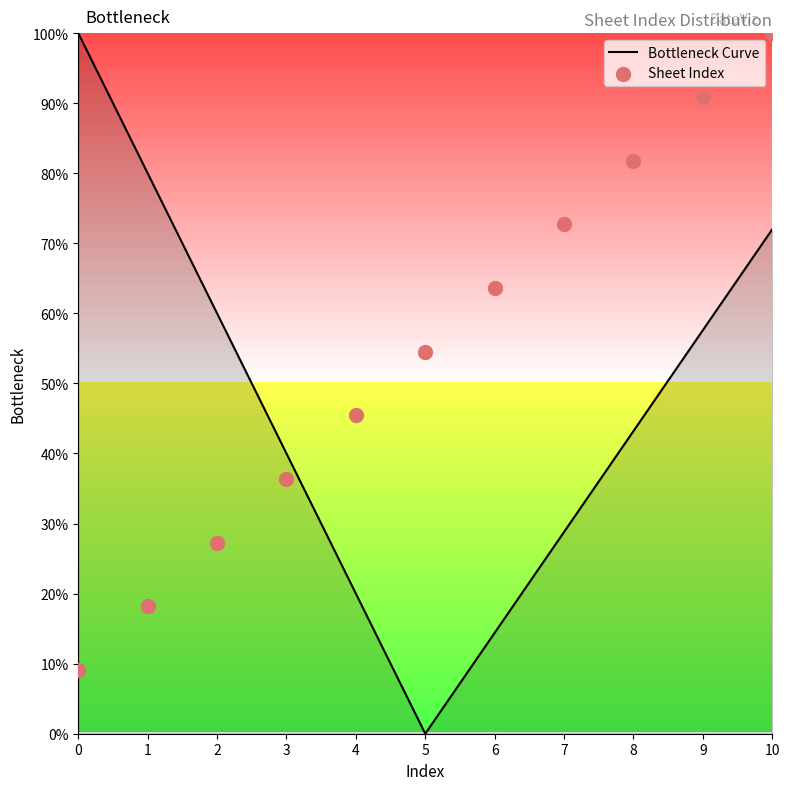

What are all the series names shown in the legend?

Bottleneck Curve, Sheet Index